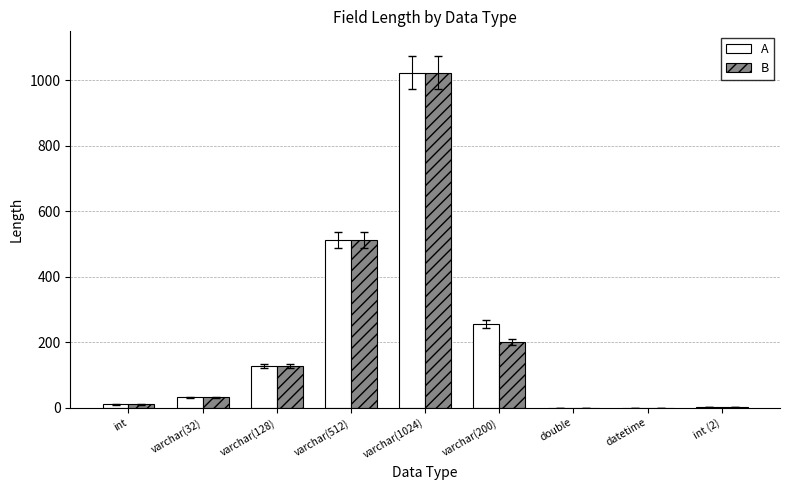

How many groups of bars are there?

9